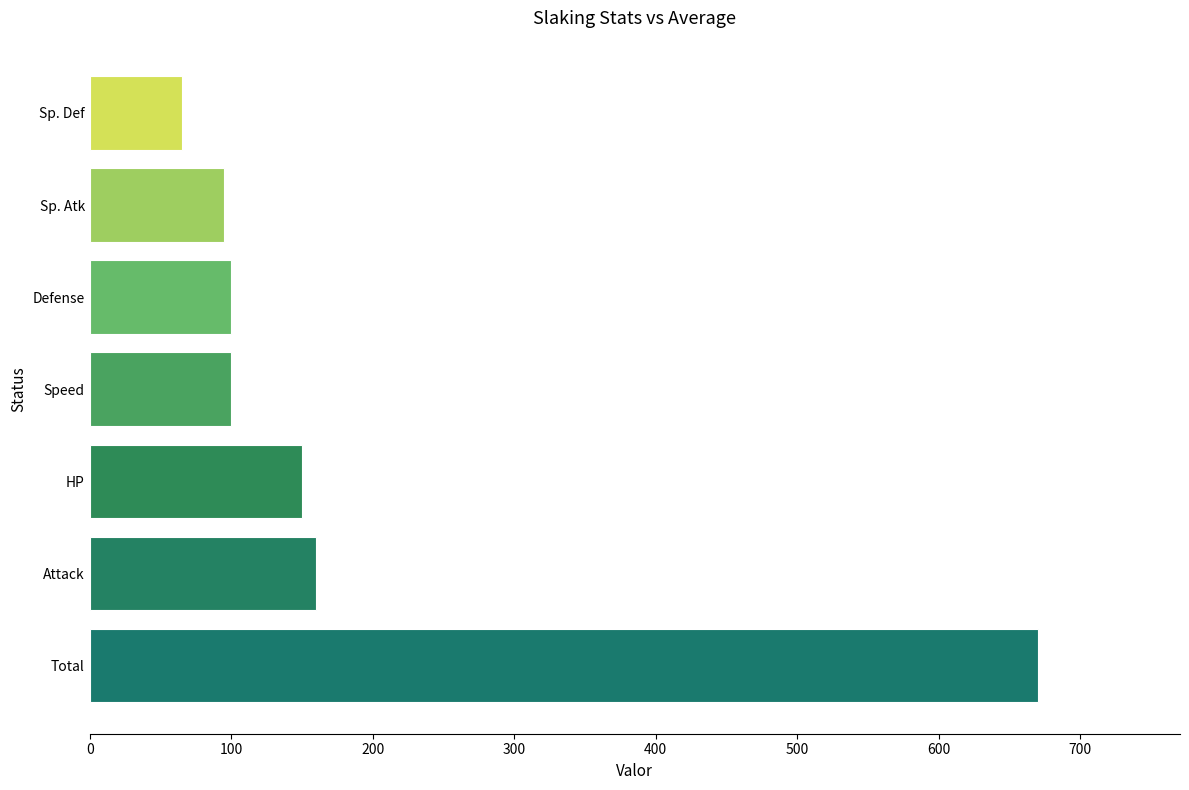

The chart shows a value of 160 at Attack. True or false?

True